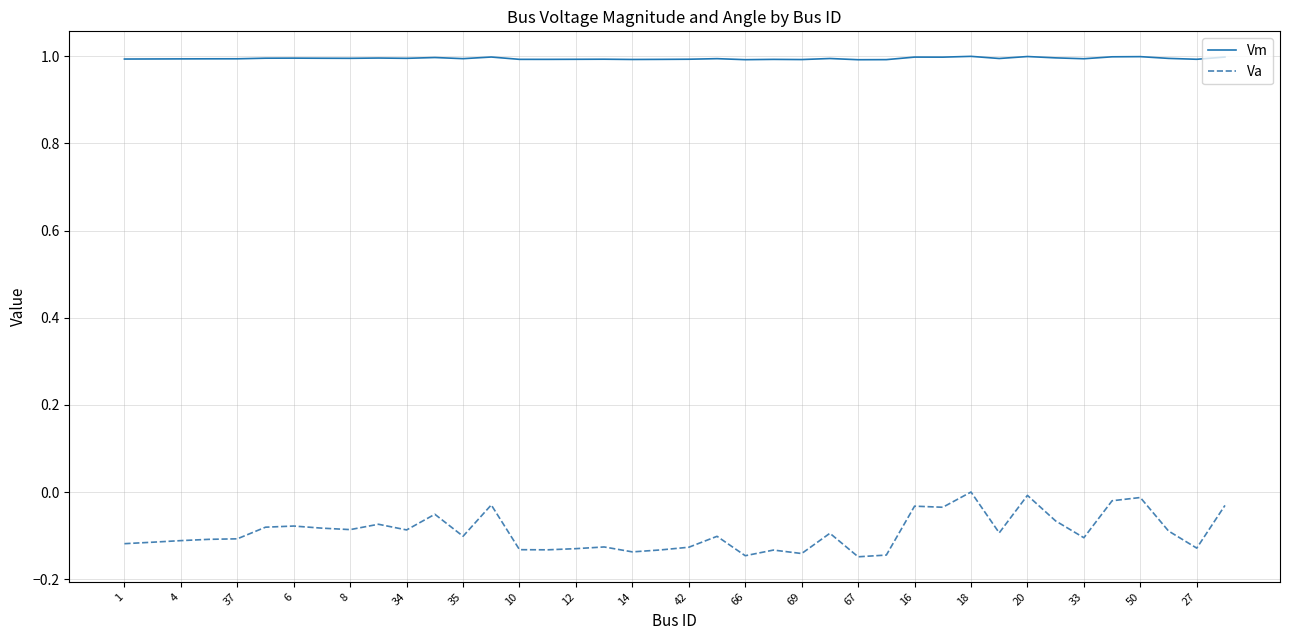

Rank the series by their average value, from lowest to highest.

Va, Vm